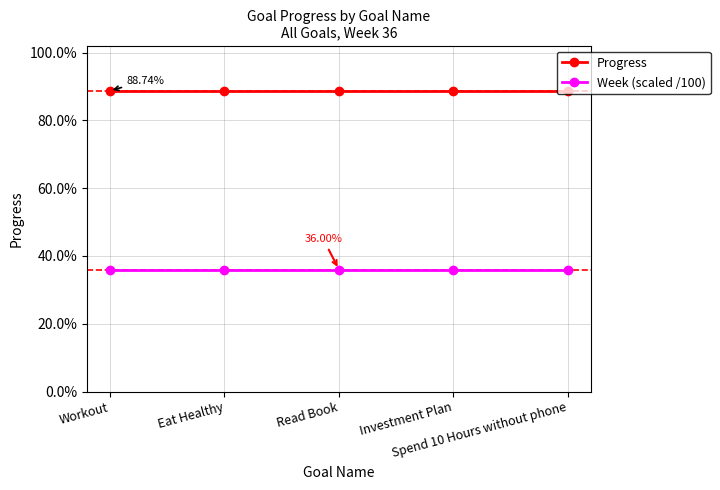

What is the total value across all series at Investment Plan?

1.2